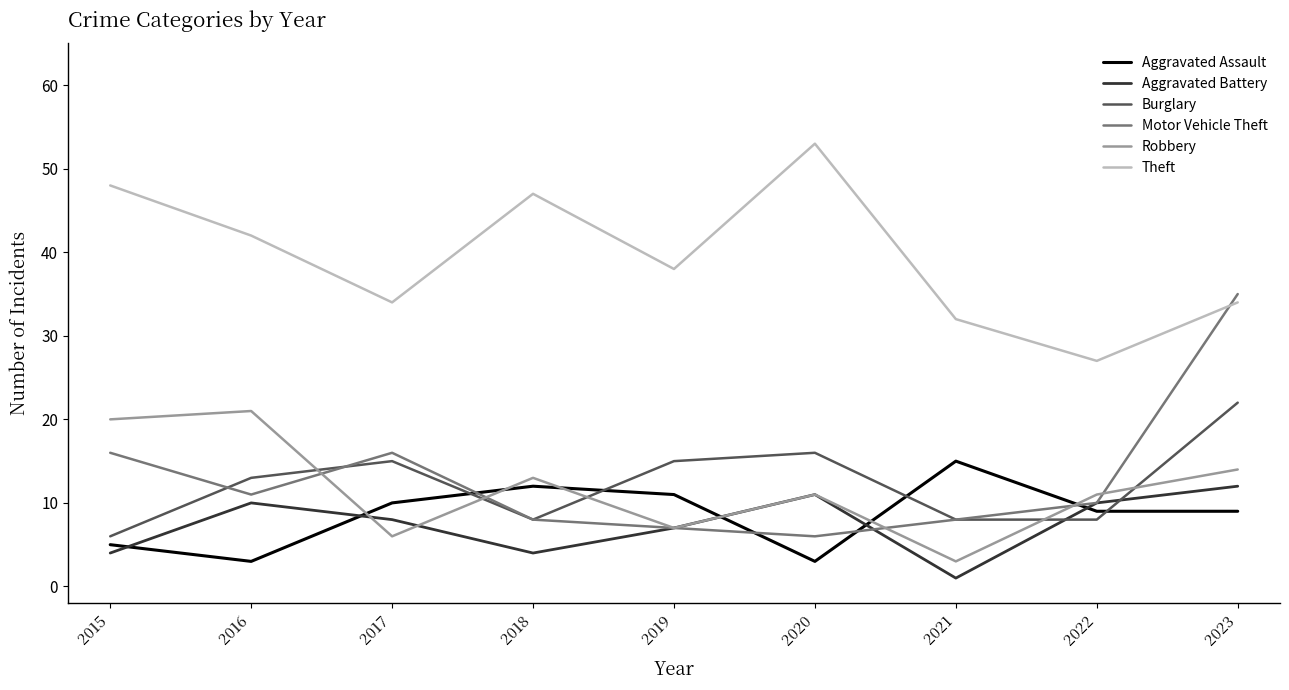

What is the approximate value of Burglary at 2016, to the nearest 5?

15